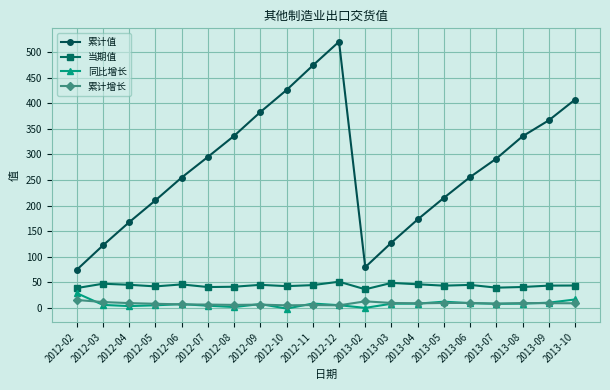

Read the 当期值 value at 2012-06.

45.7